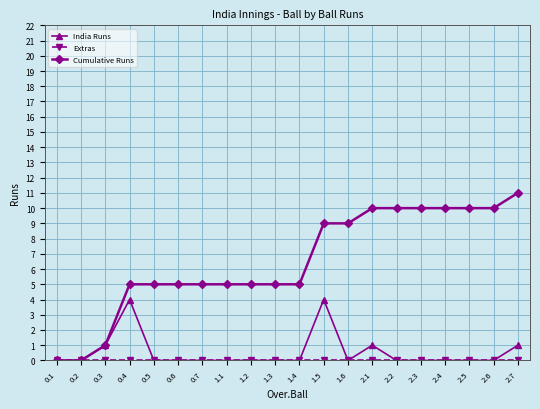

What is the difference between the highest and lowest values at 0.6?

5